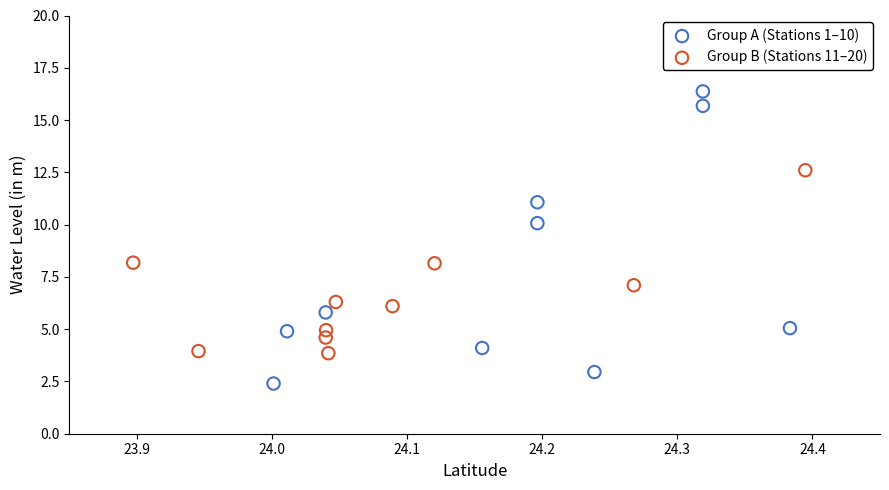

Which series reaches the minimum Y coordinate?

Group A (Stations 1–10)